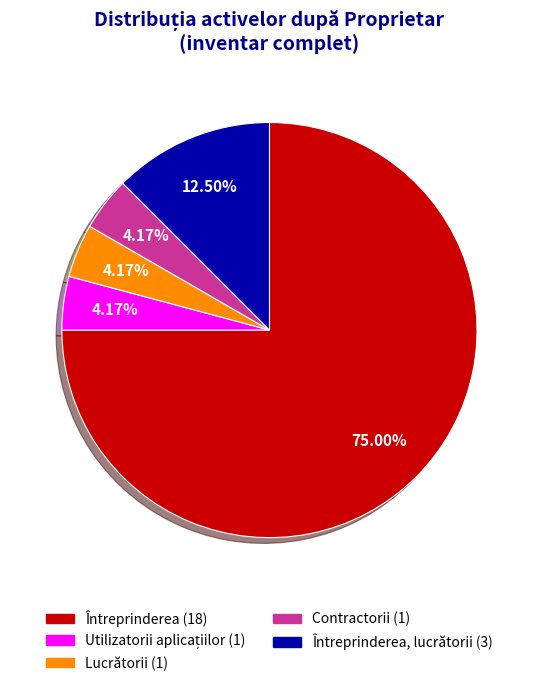

Does any single category account for the majority?

Yes